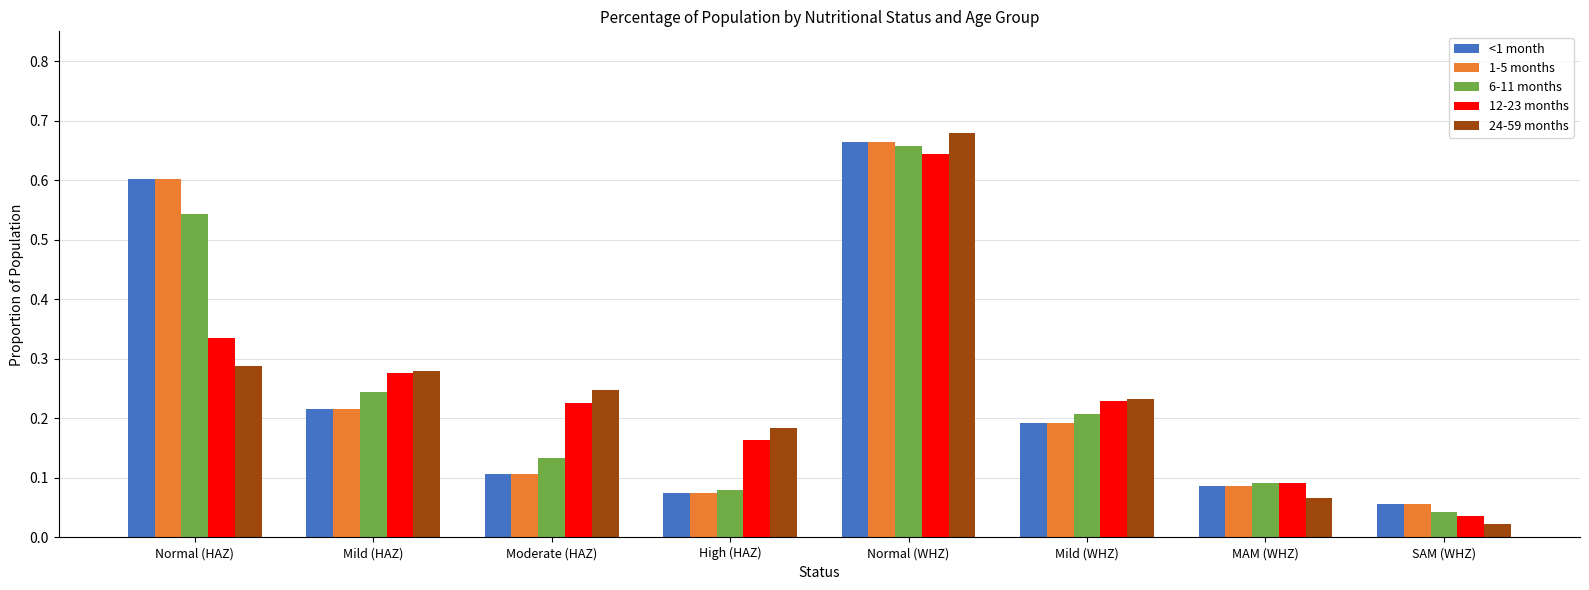

The value of <1 month at Normal (HAZ) is 0.3. True or false?

False